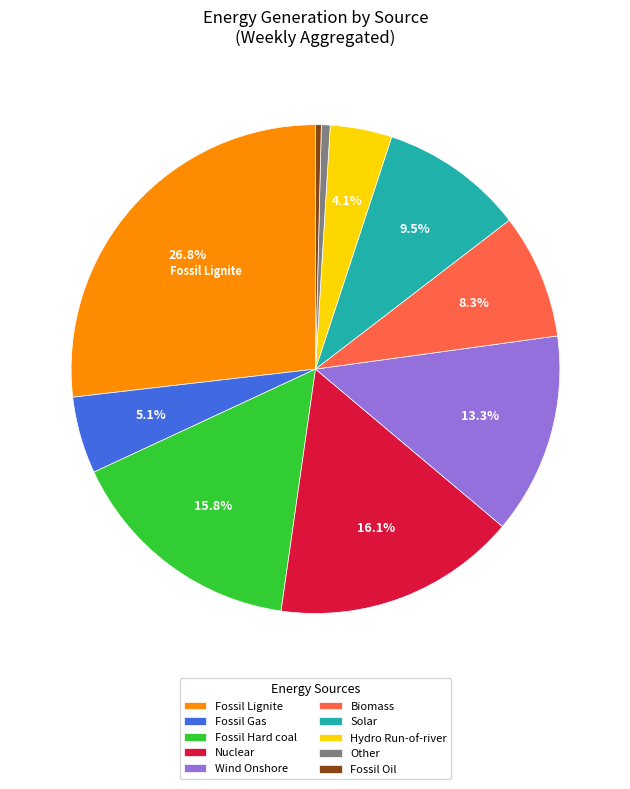

What is the ratio of the value at Wind Onshore to the value at Solar?

1.4